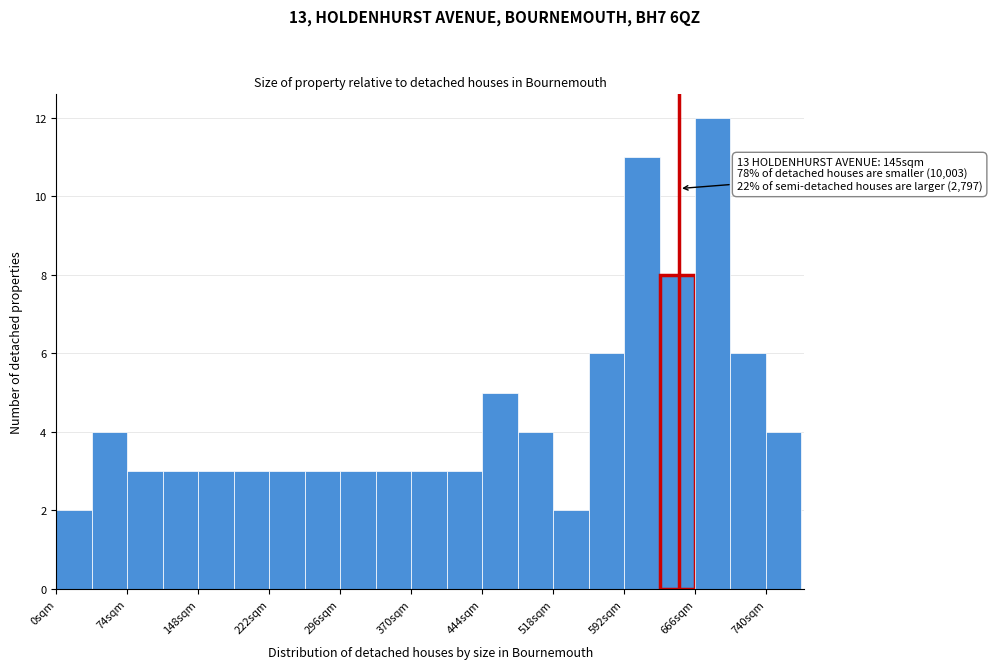

Around what value on the x-axis is the tallest bar? Give the approximate position of its centre, as read against the axis.

680